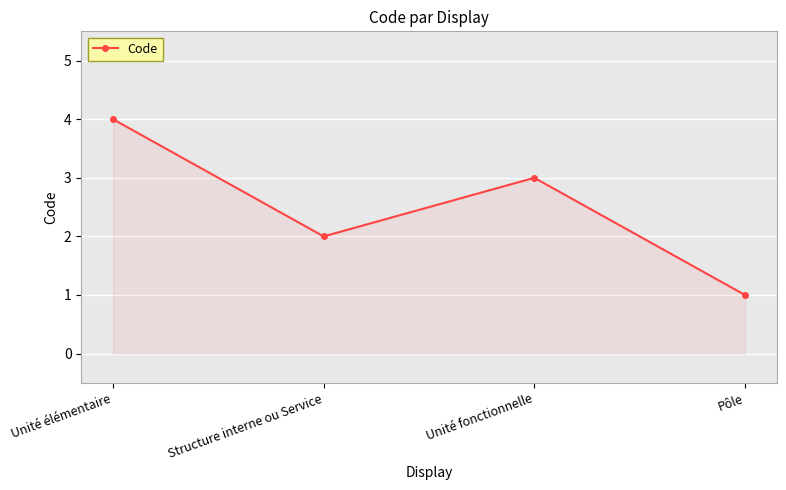

What is the ratio of the value at Structure interne ou Service to the value at Pôle?

2.0